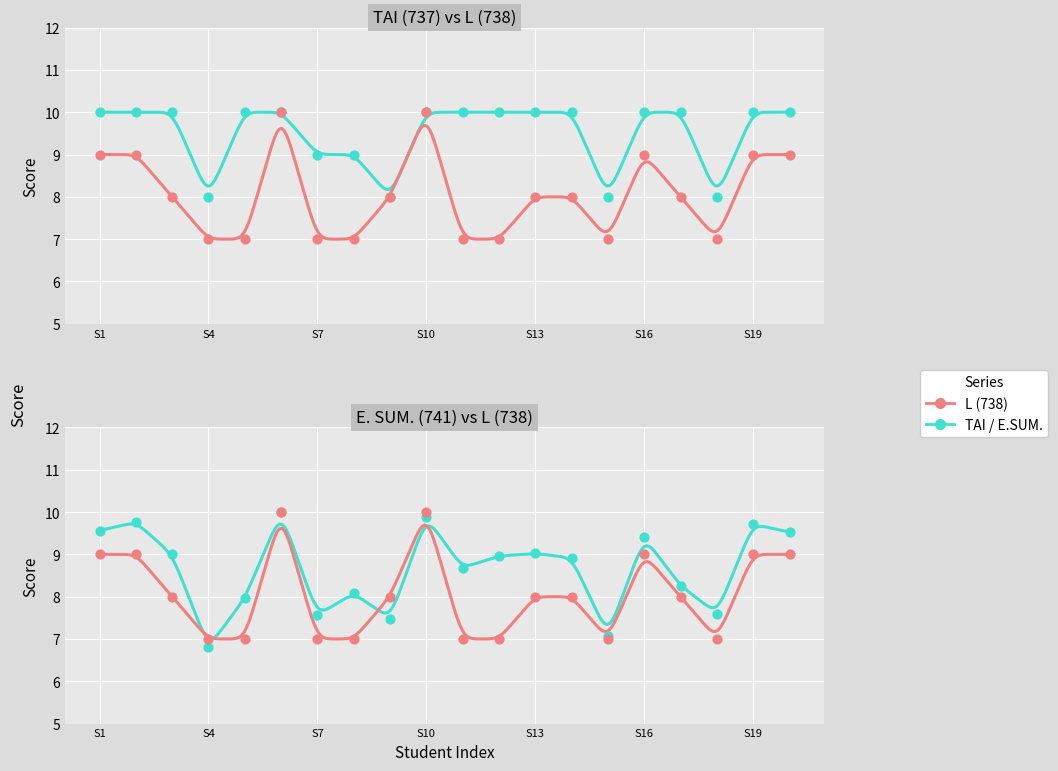

Which series contains the highest Y value?

TAI (737)